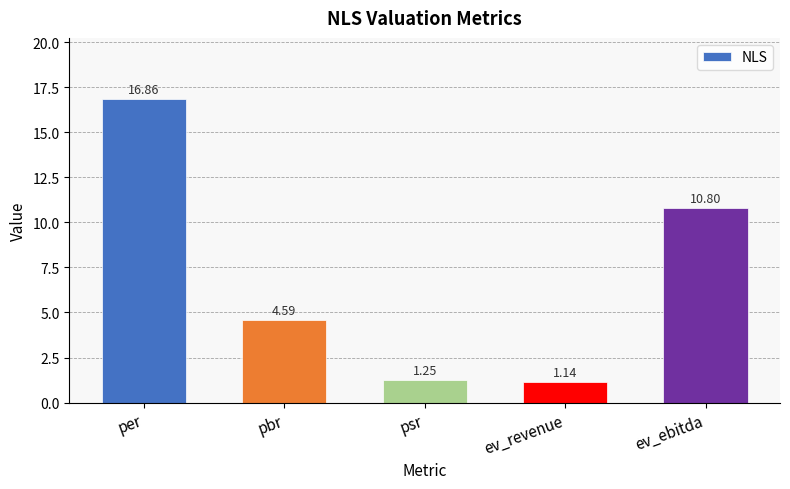

At which label does the data first exceed 4?

per